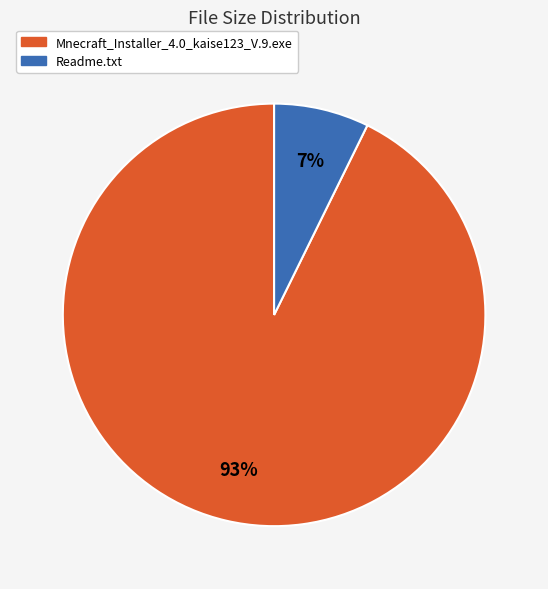

Combined, do Mnecraft_Installer_4.0_kaise123_V.9.exe and Readme.txt account for over 50%?

Yes